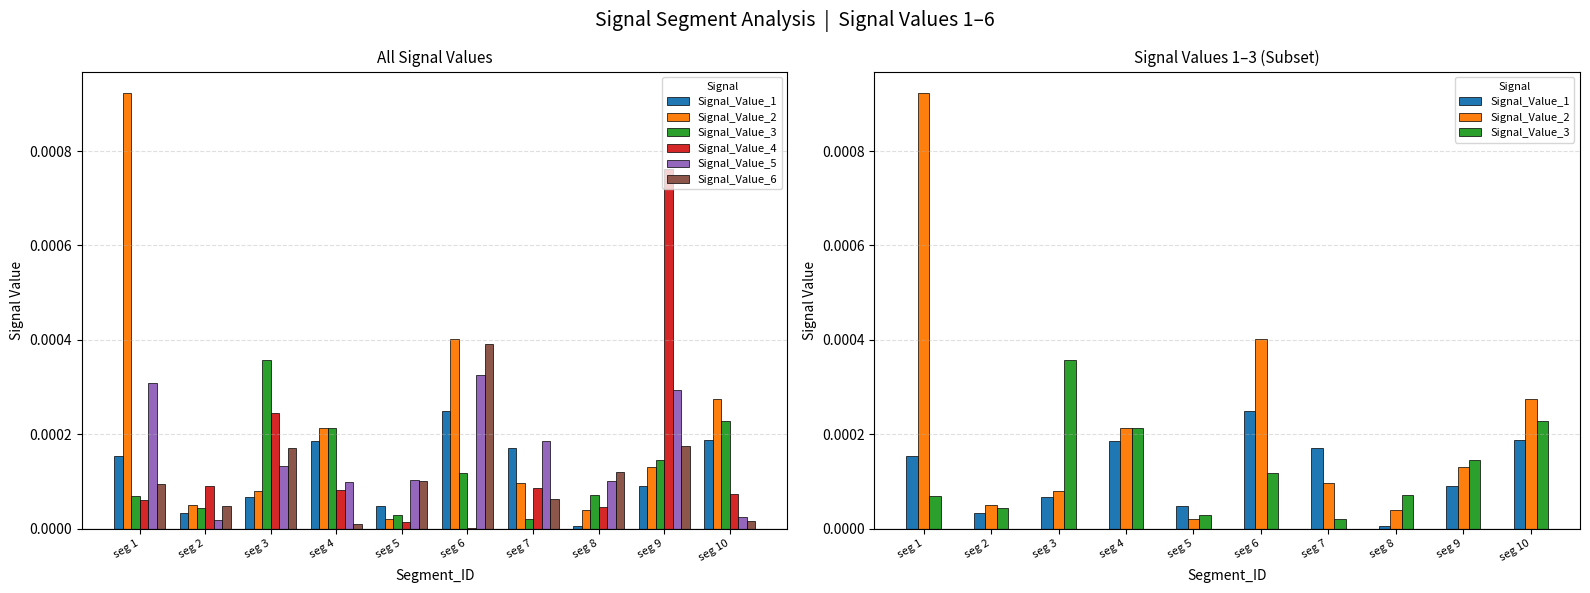

What are all the series names shown in the legend?

Signal_Value_1, Signal_Value_2, Signal_Value_3, Signal_Value_4, Signal_Value_5, Signal_Value_6